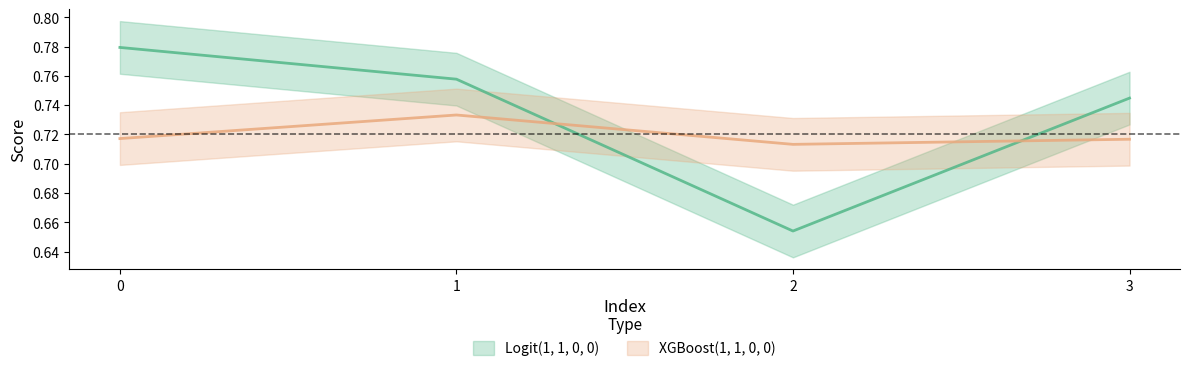

Reading left to right, extract all data points from this chart.

Logit(1, 1, 0, 0): 0.8	0.8	0.7	0.7
XGBoost(1, 1, 0, 0): 0.7	0.7	0.7	0.7